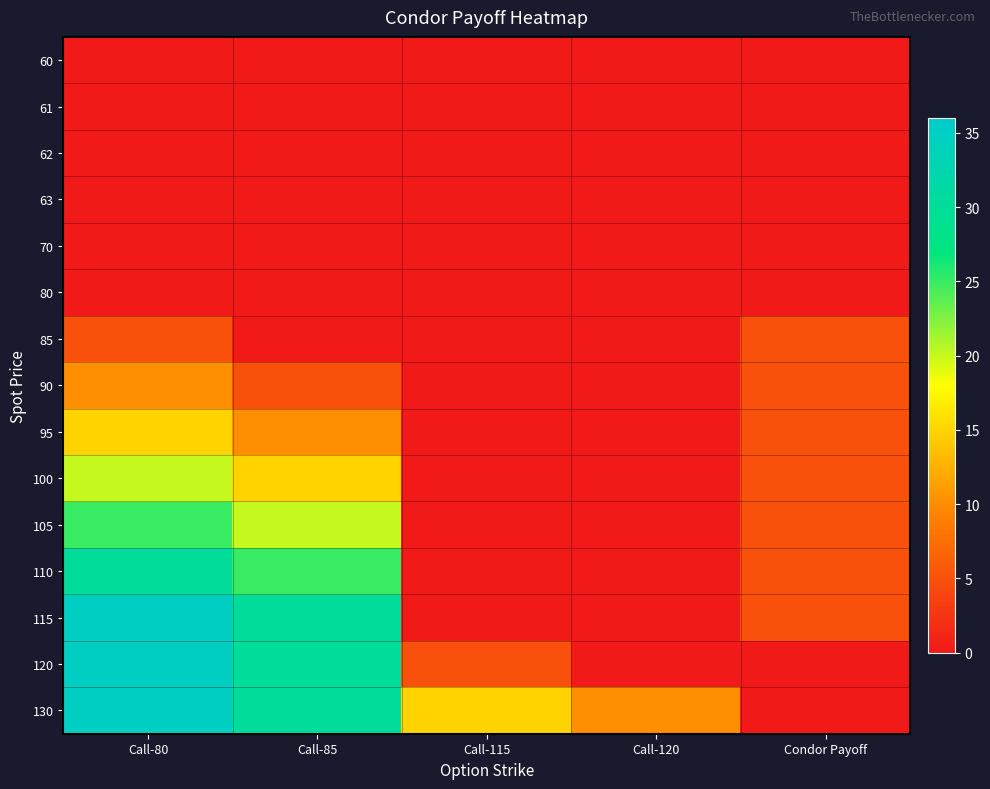

Reading left to right, list all the values displayed in this chart.

60: Call-80=0	Call-85=0	Call-115=0	Call-120=0	Condor Payoff=0
61: Call-80=0	Call-85=0	Call-115=0	Call-120=0	Condor Payoff=0
62: Call-80=0	Call-85=0	Call-115=0	Call-120=0	Condor Payoff=0
63: Call-80=0	Call-85=0	Call-115=0	Call-120=0	Condor Payoff=0
70: Call-80=0	Call-85=0	Call-115=0	Call-120=0	Condor Payoff=0
80: Call-80=0	Call-85=0	Call-115=0	Call-120=0	Condor Payoff=0
85: Call-80=5	Call-85=0	Call-115=0	Call-120=0	Condor Payoff=5
90: Call-80=10	Call-85=5	Call-115=0	Call-120=0	Condor Payoff=5
95: Call-80=15	Call-85=10	Call-115=0	Call-120=0	Condor Payoff=5
100: Call-80=20	Call-85=15	Call-115=0	Call-120=0	Condor Payoff=5
105: Call-80=25	Call-85=20	Call-115=0	Call-120=0	Condor Payoff=5
110: Call-80=30	Call-85=25	Call-115=0	Call-120=0	Condor Payoff=5
115: Call-80=35	Call-85=30	Call-115=0	Call-120=0	Condor Payoff=5
120: Call-80=35	Call-85=30	Call-115=5	Call-120=0	Condor Payoff=0
130: Call-80=35	Call-85=30	Call-115=15	Call-120=10	Condor Payoff=0